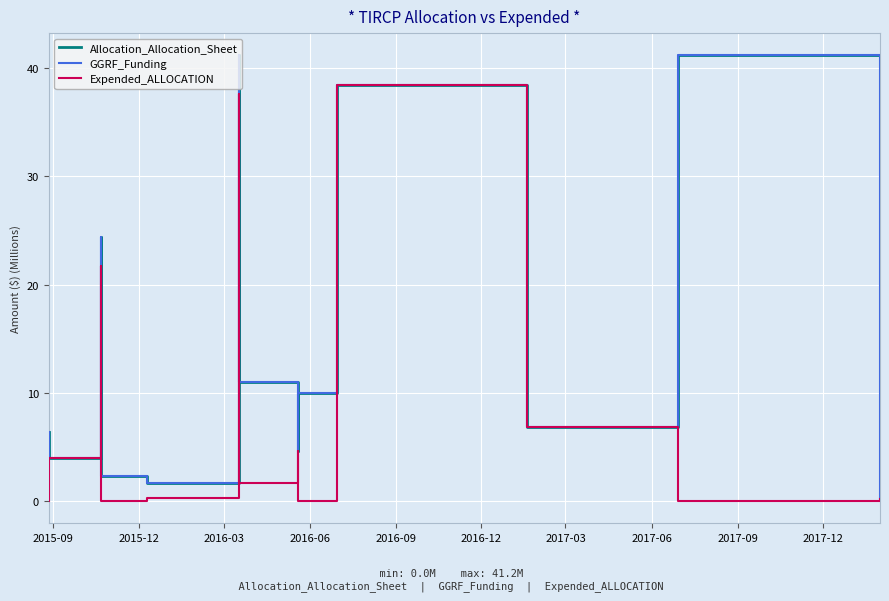

In GGRF_Funding, how many points are higher than both neighbors (excluding endpoints)?

3